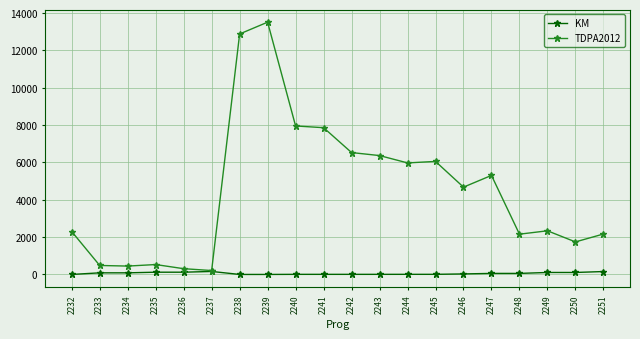

Which series has the largest range (max minus min)?

TDPA2012